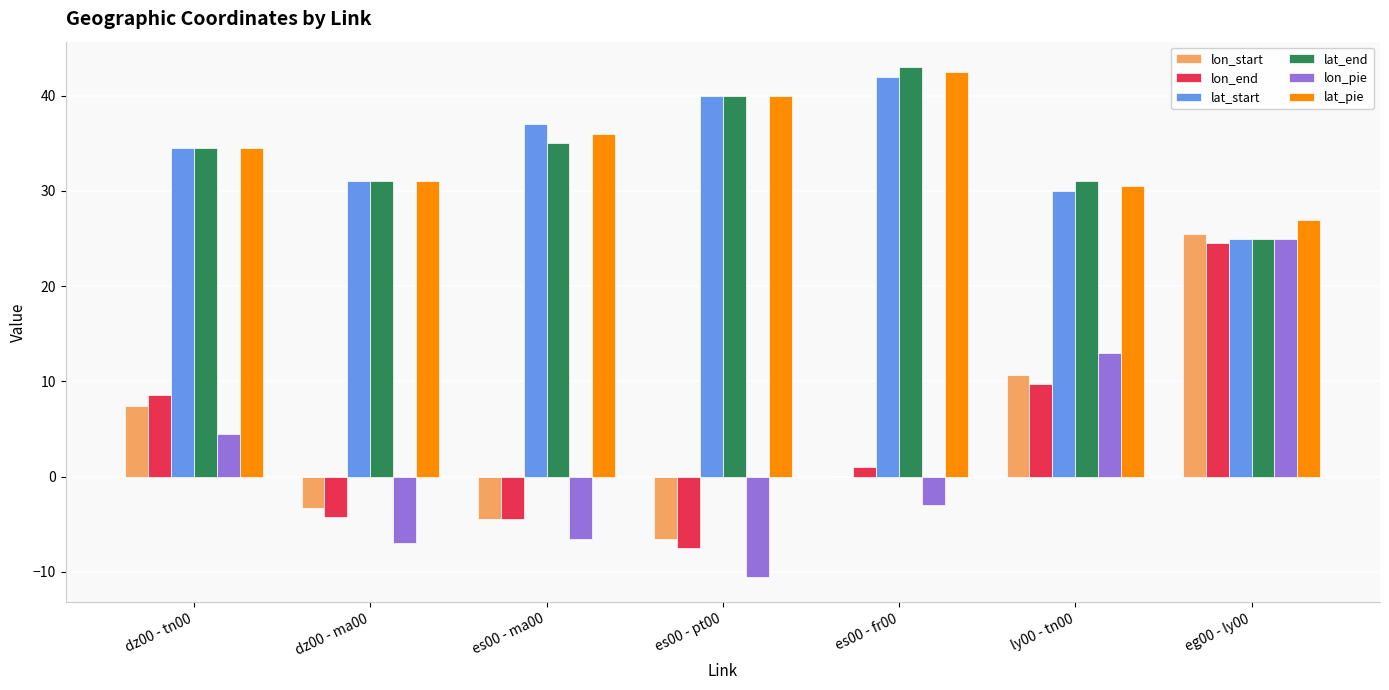

Is the value of lat_pie at es00 - ma00 greater than the value of lon_pie at es00 - fr00?

Yes